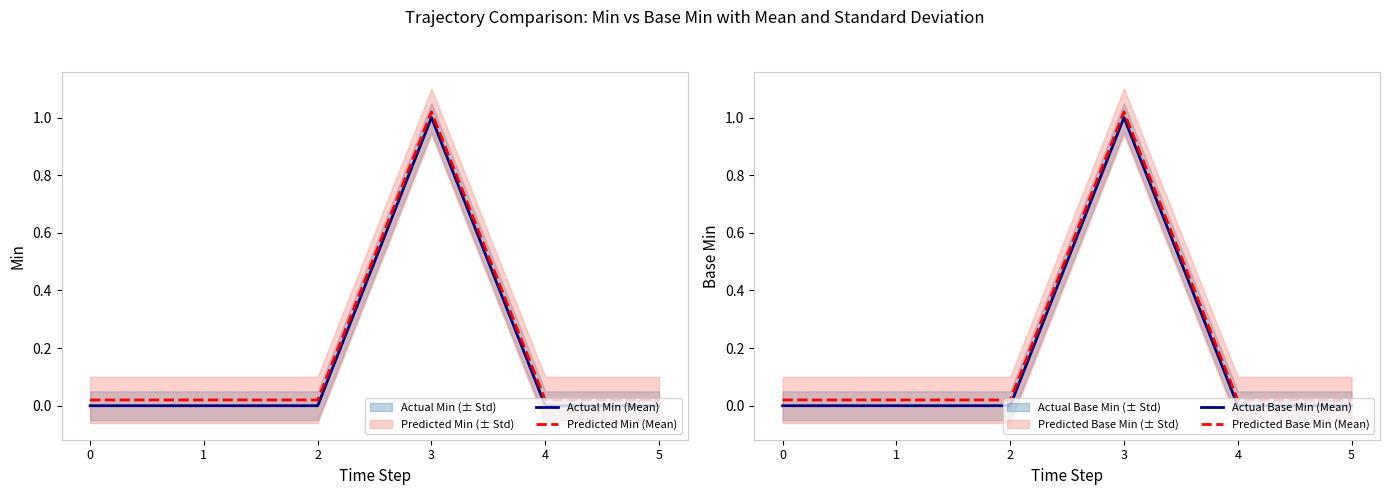

What is the value of the Predicted Min (Mean) point at the 4th from the left?

1.0